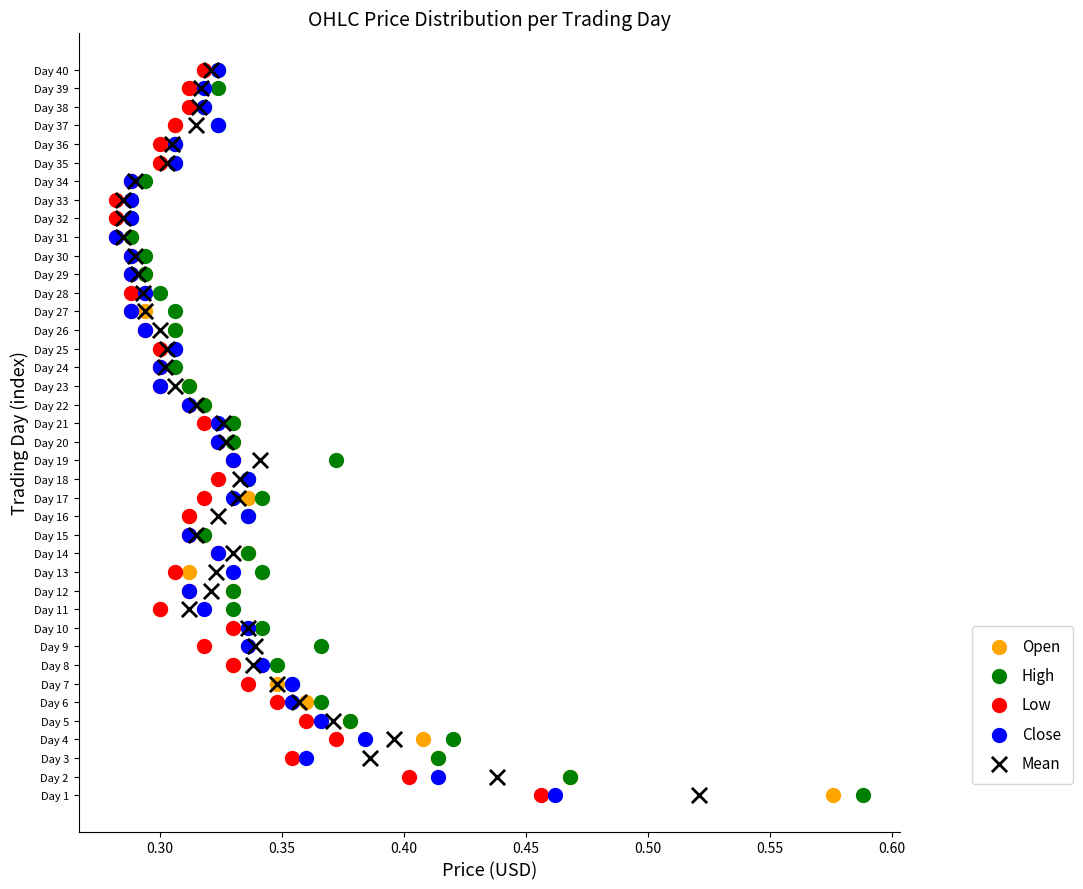

What are all the series names shown in the legend?

Open, High, Low, Close, Mean